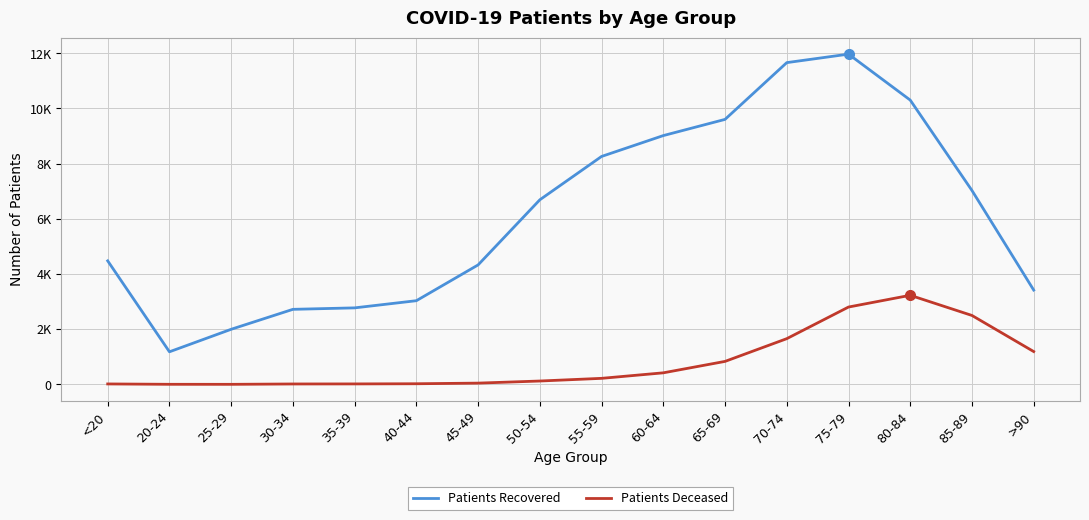

Does the chart display data point markers on the line(s)?

No